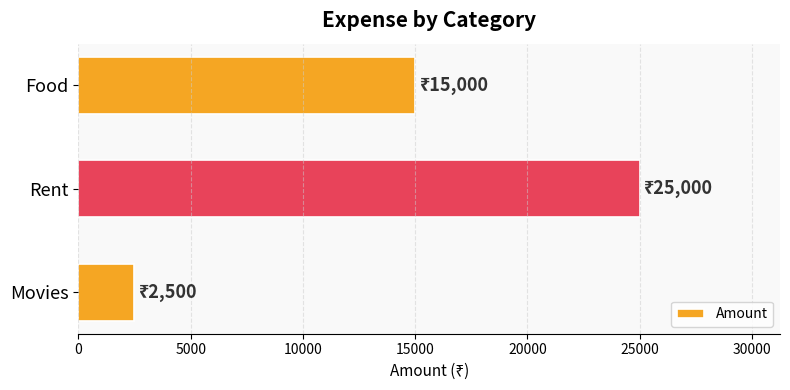

Reading top to bottom, extract all data points from this chart.

15000	25000	2500